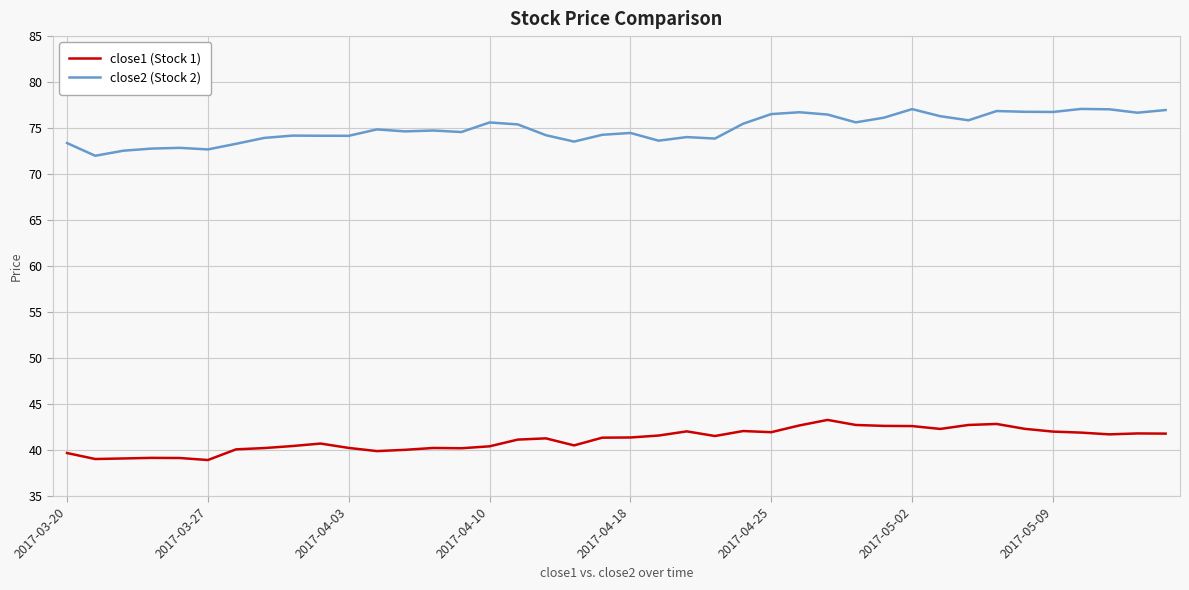

What is the difference between the maximum and minimum values in the close2 (Stock 2) series?

5.1